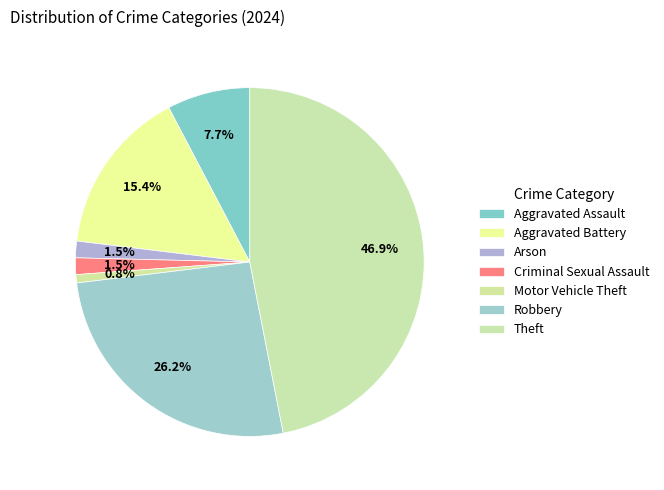

Does Aggravated Assault represent more than half of the total?

No